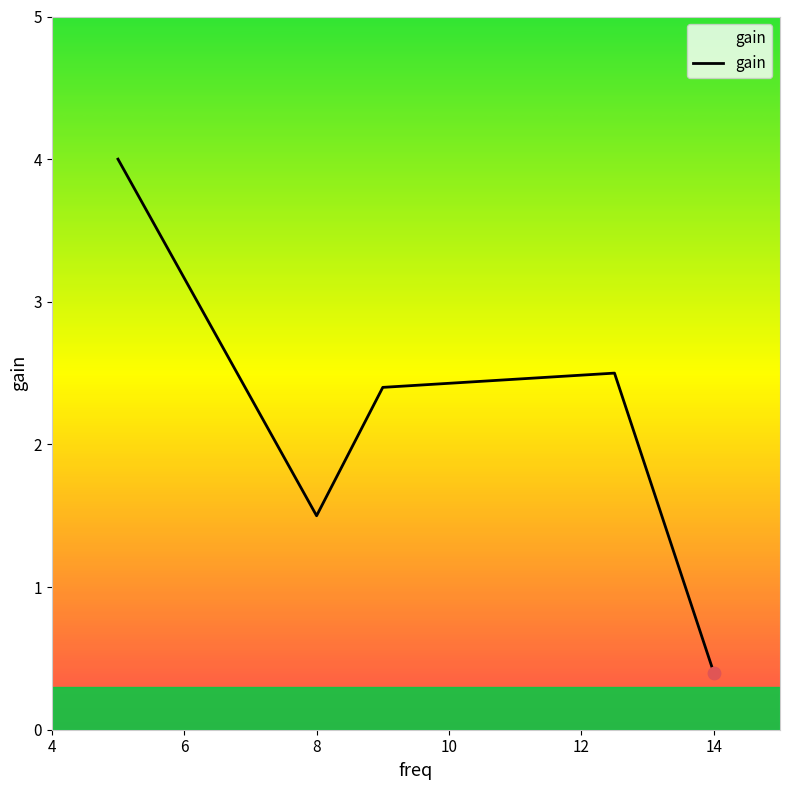

How many interior local peaks (higher than both neighbors) does the data have?

1